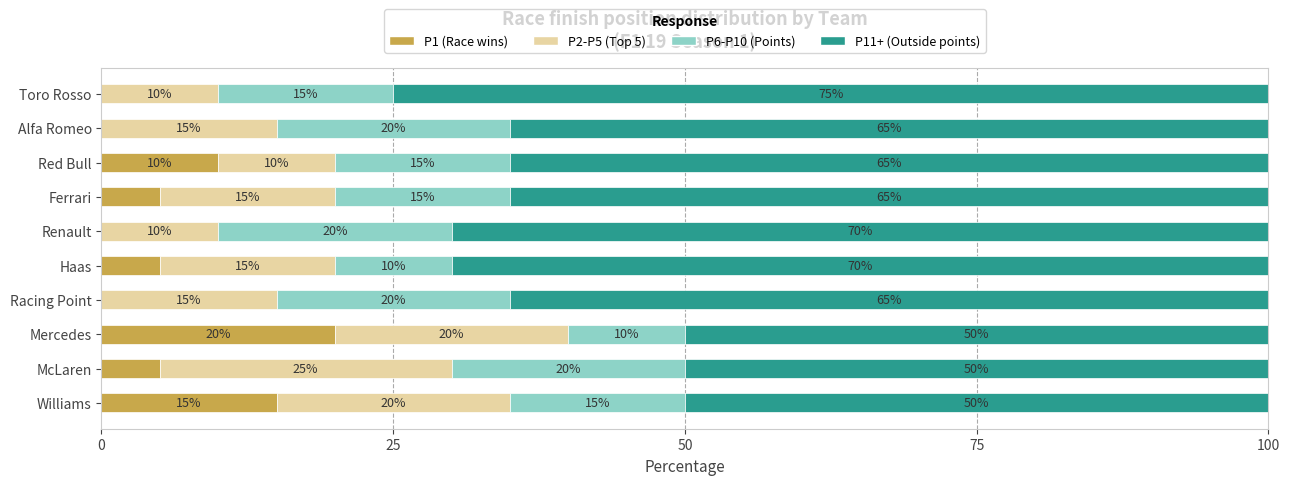

What is the highest value of the P1 (Race wins) series?

20